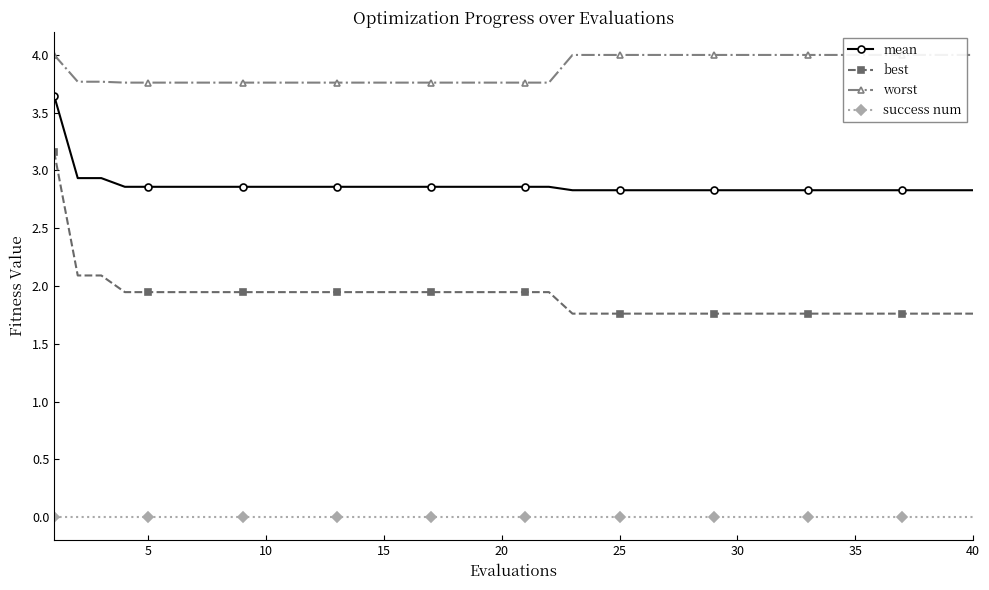

What is the lowest value of the mean series?

2.8